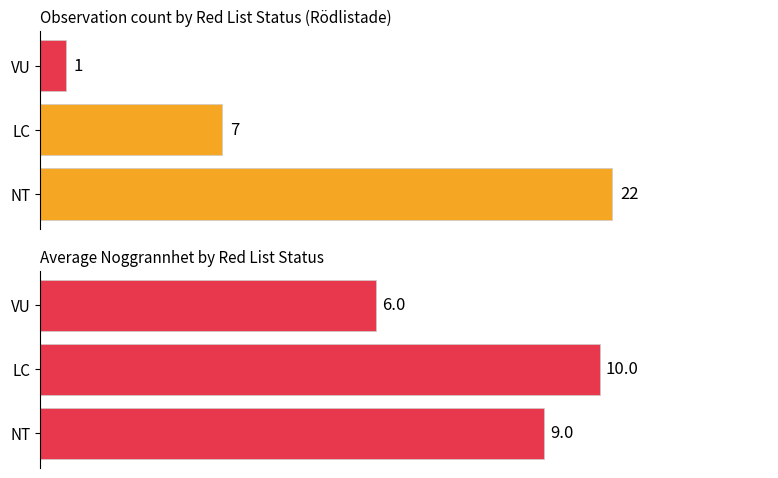

What is the value of the Count bar at the 2nd from the left?

7